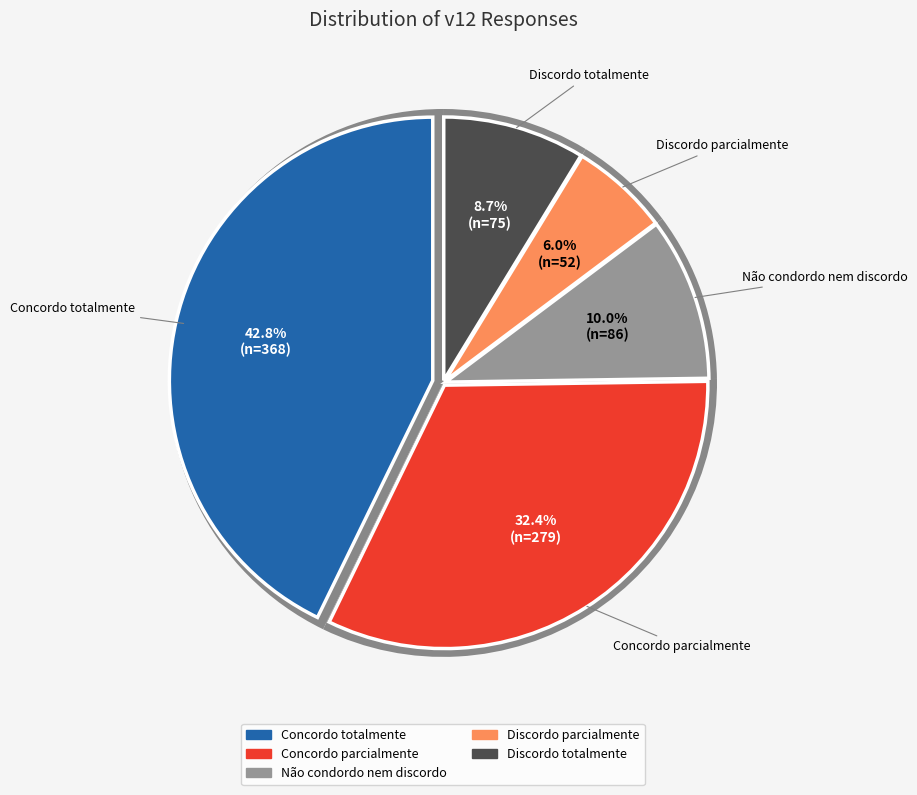

To the nearest percent, what is the difference between the Discordo parcialmente and Discordo totalmente slice percentages?

3%